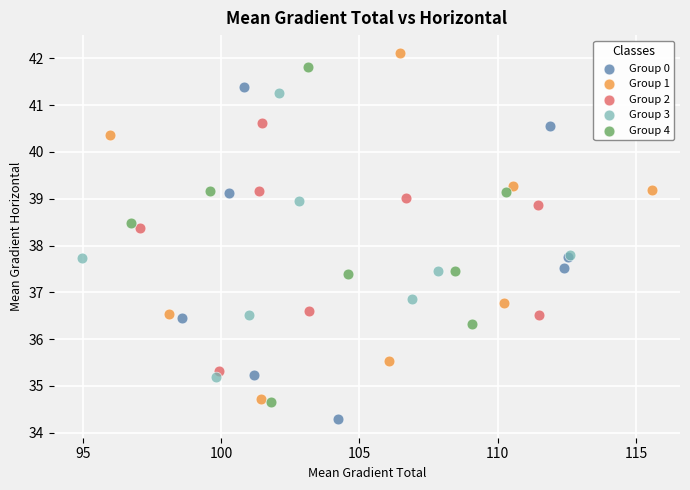

Which series reaches the minimum Y coordinate?

Group 0